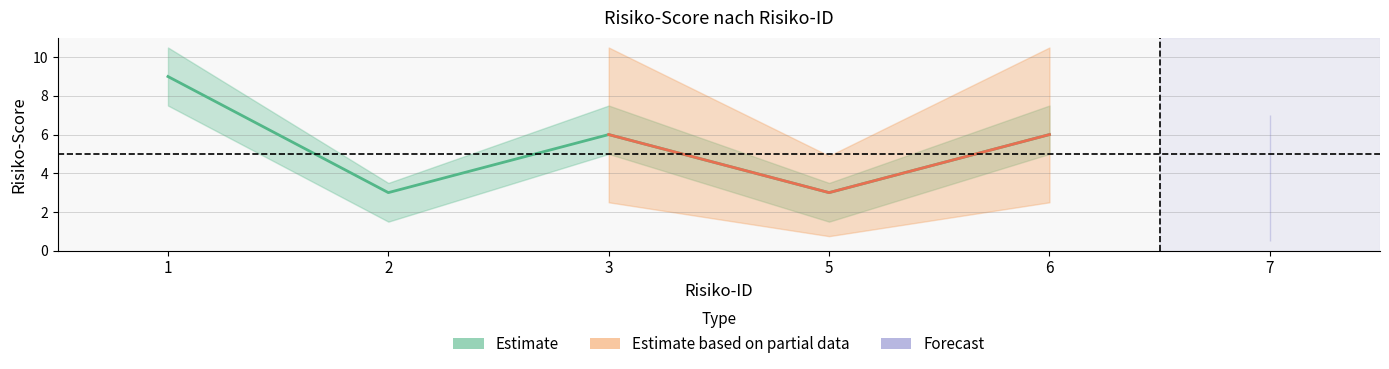

Does the chart have visible grid lines?

Yes